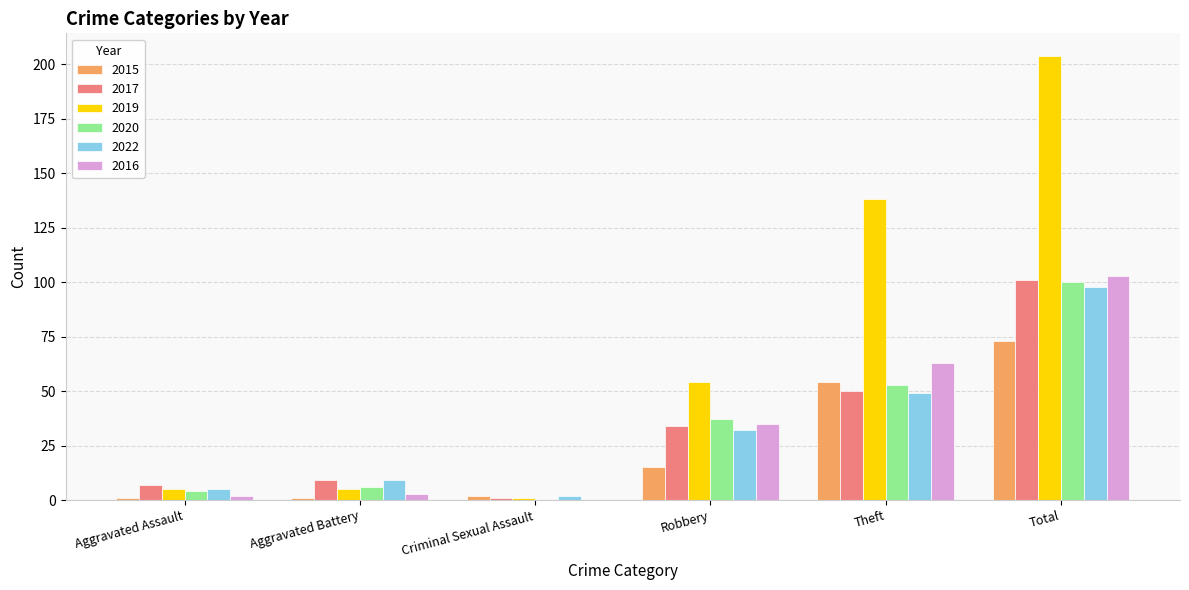

Count the number of categories in the chart.

6